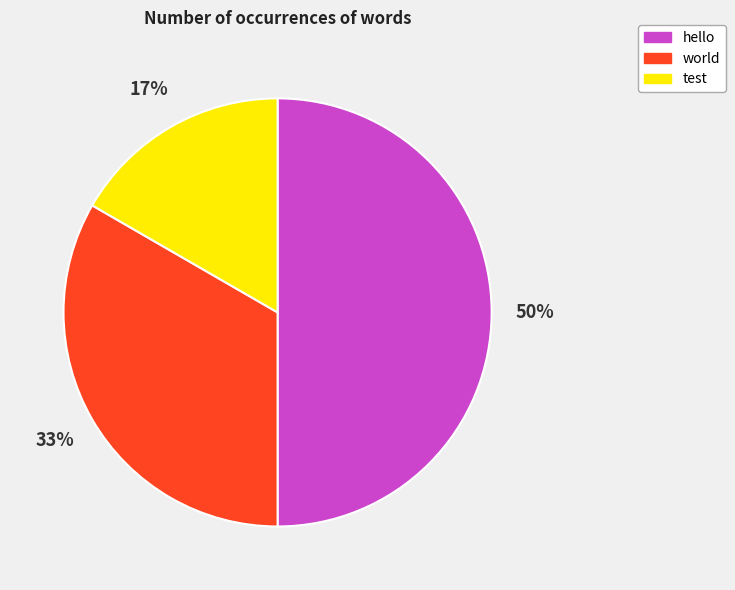

To the nearest percent, what portion does world represent?

33%